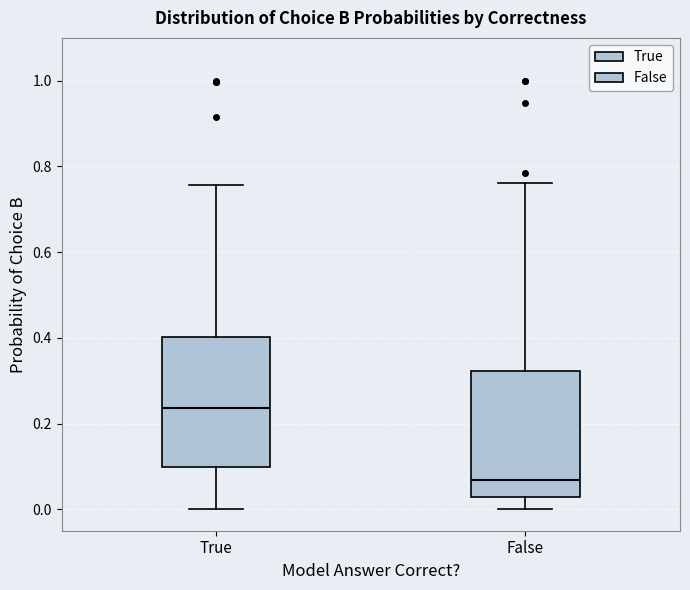

Reading left to right, read every box against the y-axis: the position of its median line, the range the box covers, and the ends of its whiskers. The values are not printed on the chart, so give them approximately, as read against the axis.

True: median 0.24, box 0.10 to 0.40, whiskers 0.00 to 0.76
False: median 0.06, box 0.02 to 0.32, whiskers 0.00 to 0.76